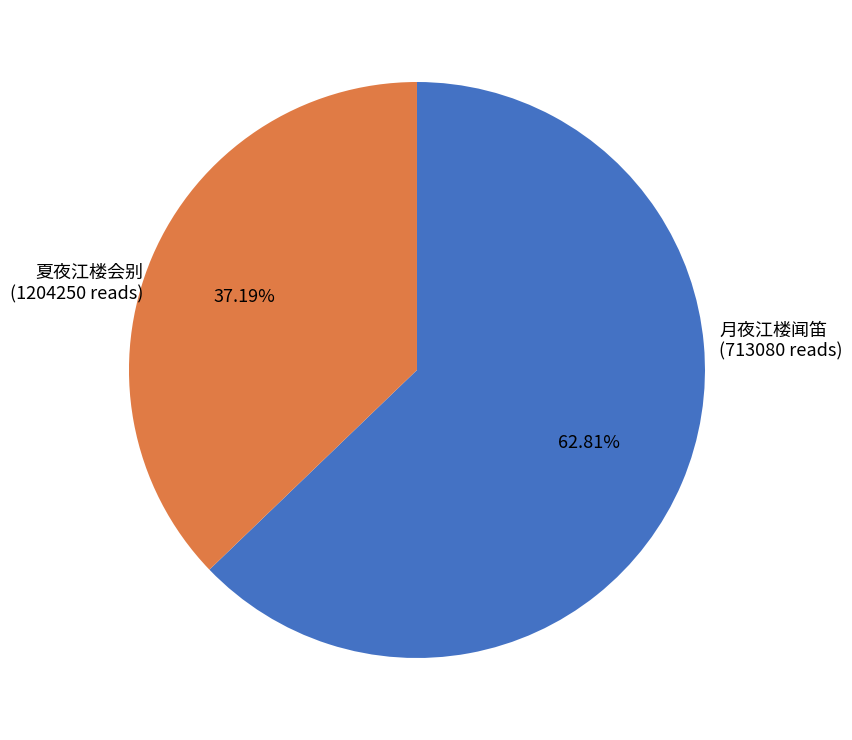

Which has a higher value, 夏夜江楼会别 or 月夜江楼闻笛?

夏夜江楼会别